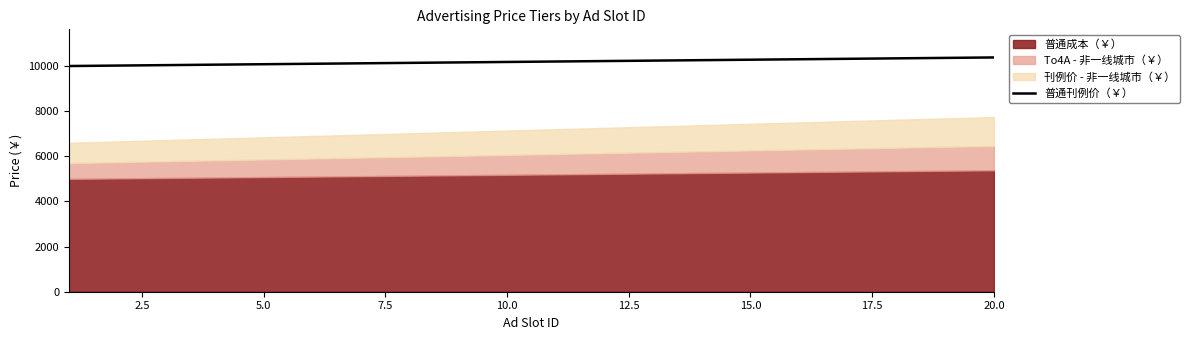

What is the lowest value of the 普通刊例价（￥） series?

10000